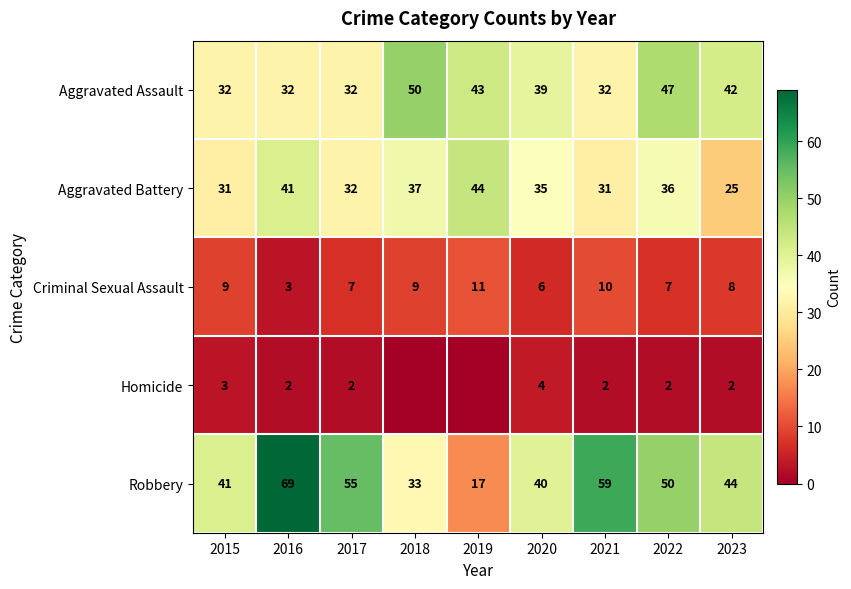

The value of Aggravated Assault at 2023 is 42. True or false?

True